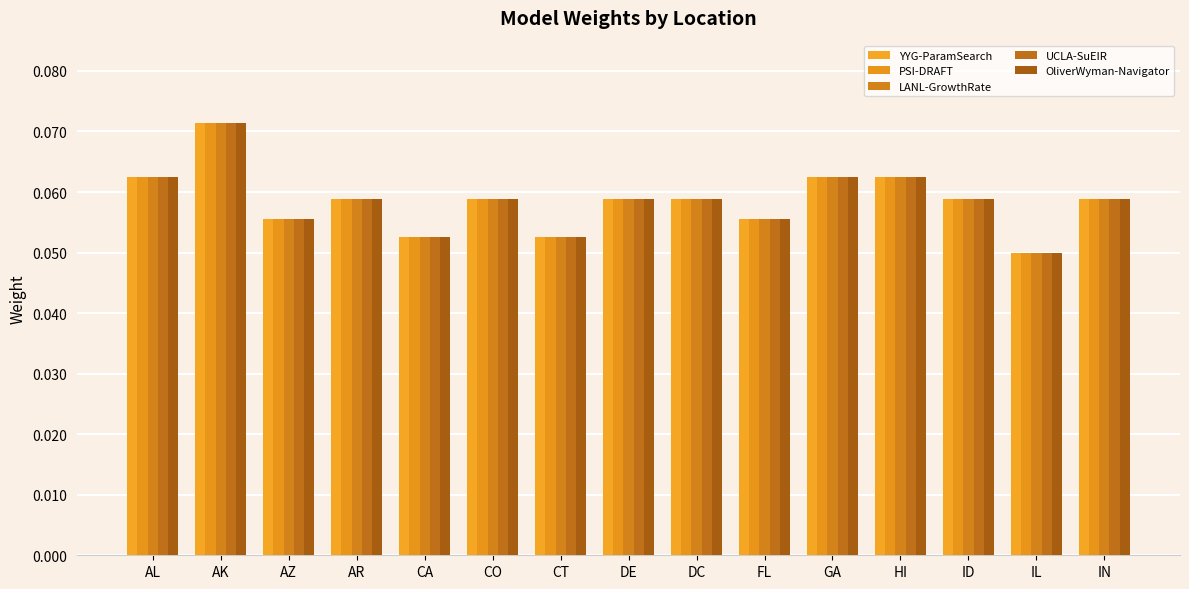

Where is UCLA-SuEIR nearest to the value 0?

IL